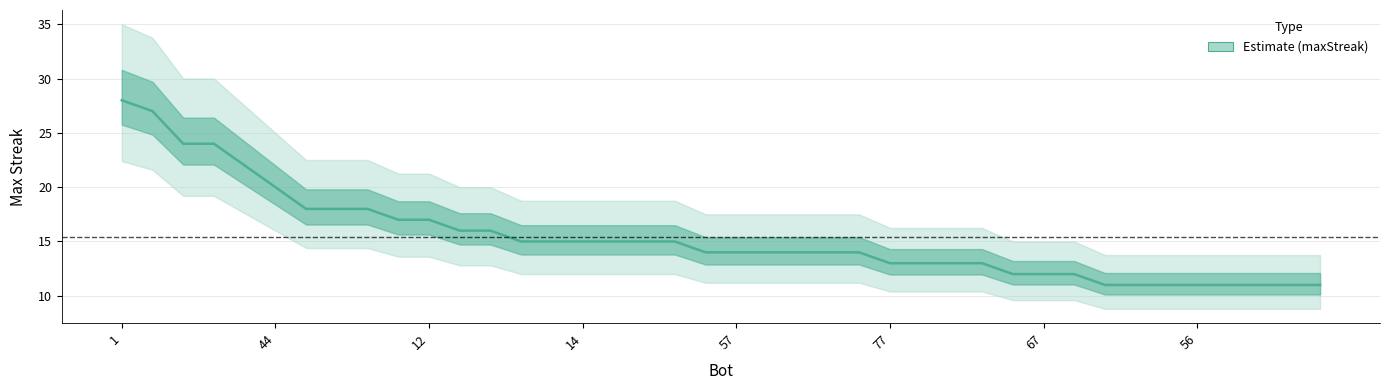

What is the change in value from 21 to 26?

-1